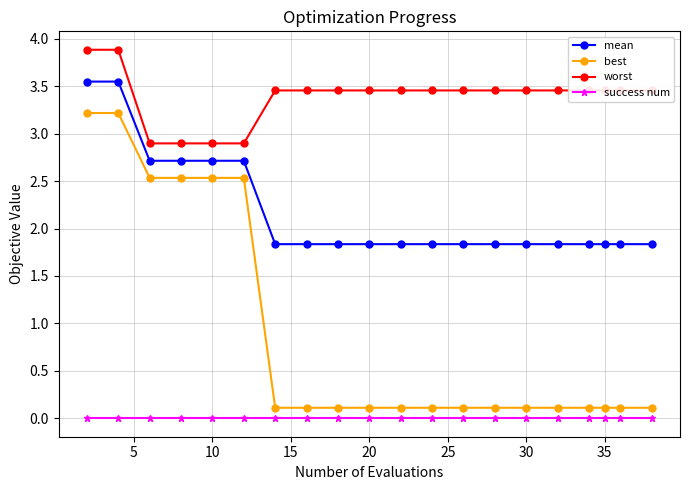

Which series has the widest spread of values?

best